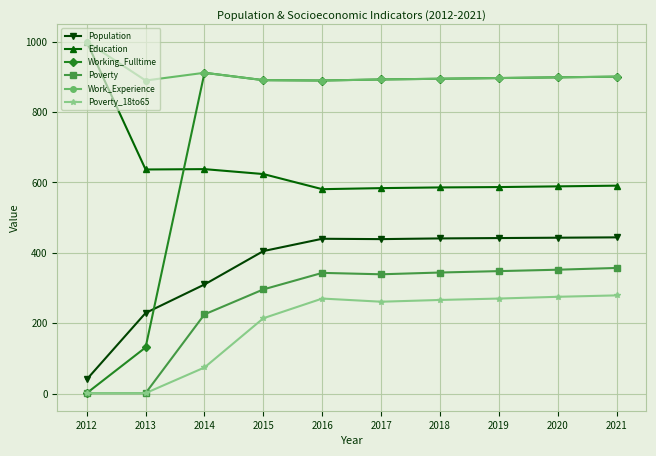

What is the value of the Poverty point at the 8th from the left?

348